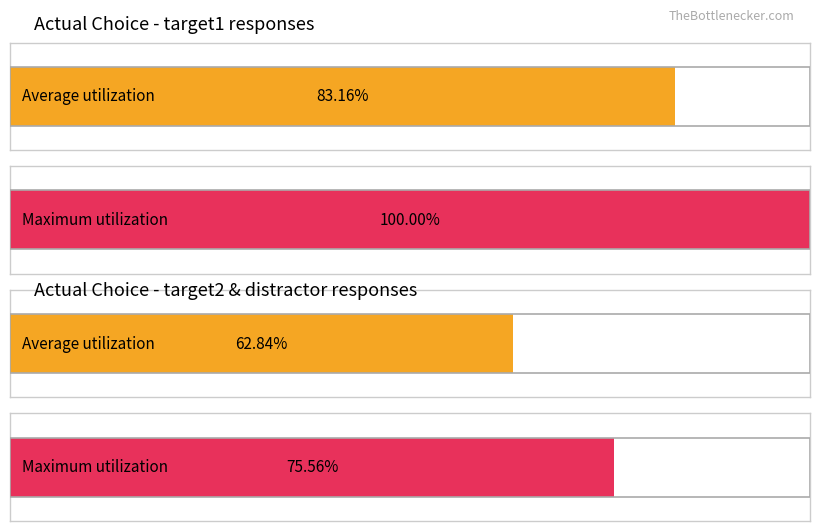

At which category does the chart reach its peak across all series?

target1